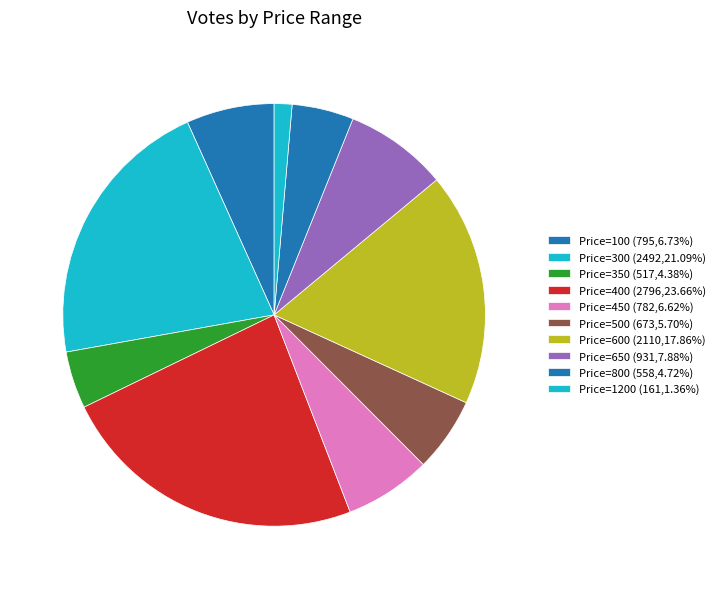

Is there a majority slice in this chart?

No